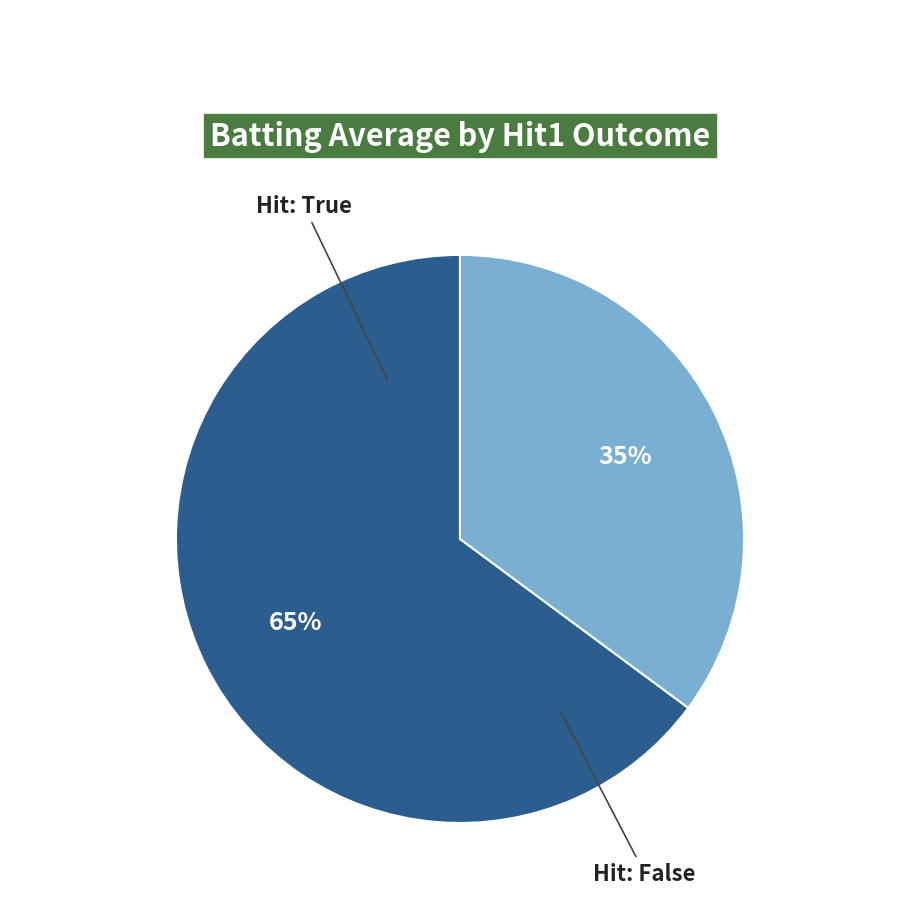

Count the number of slices in the pie.

2